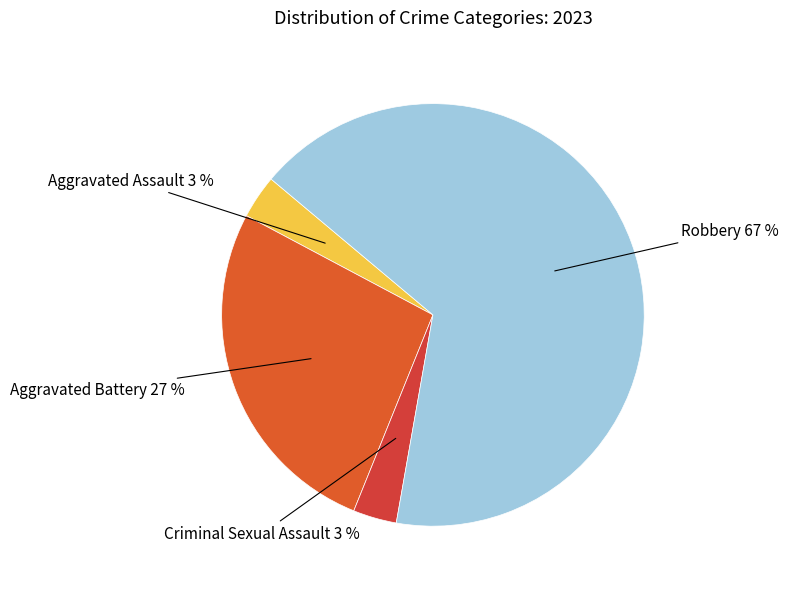

How many segments does this pie chart have?

4